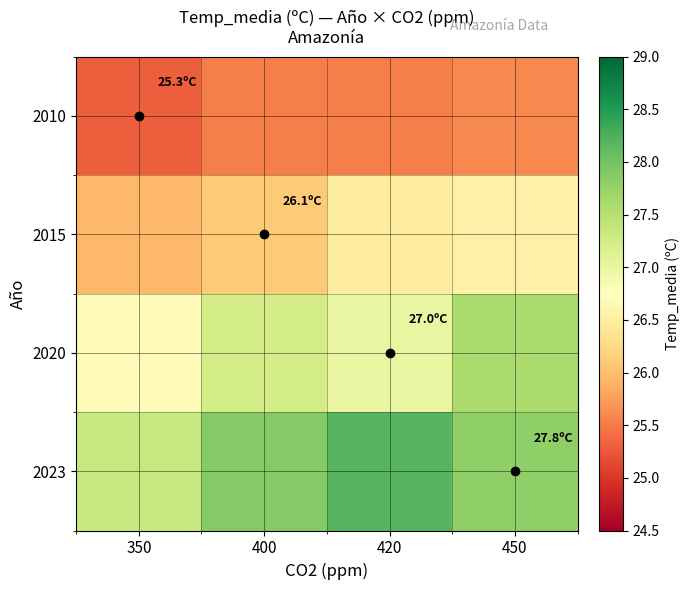

At how many categories does at least one series exceed 25?

4